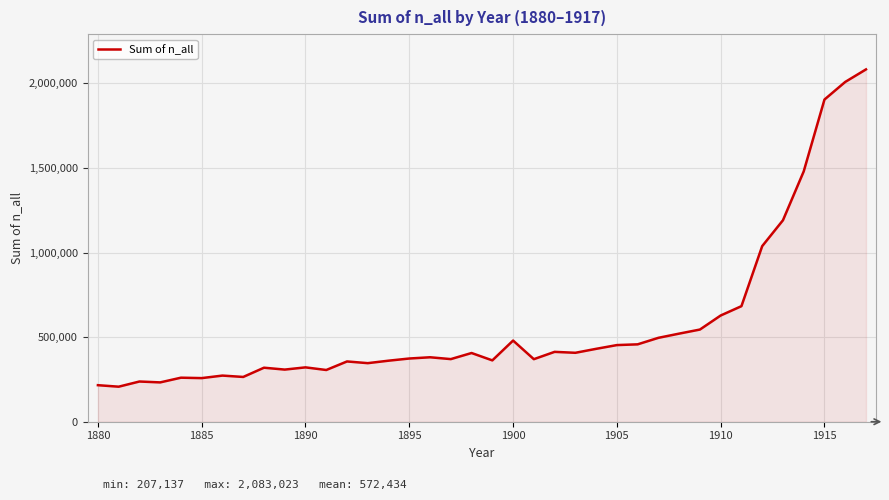

What is the difference between the maximum and minimum values?

1875886